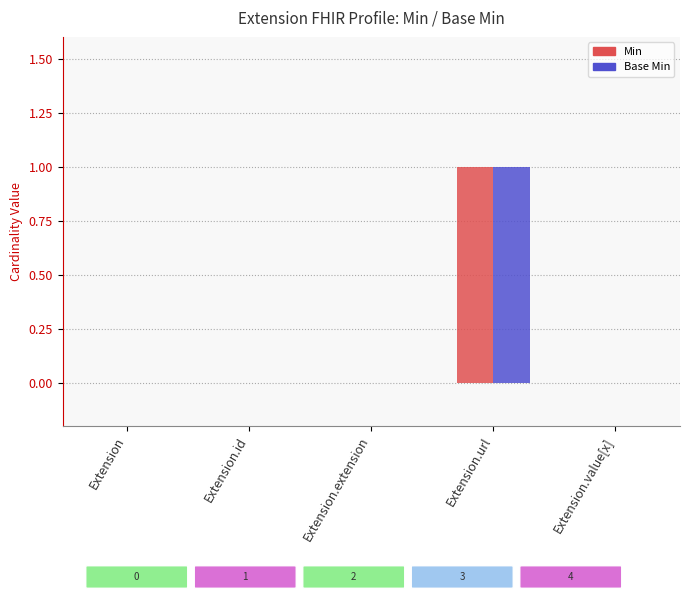

What is the maximum value shown in the chart?

1